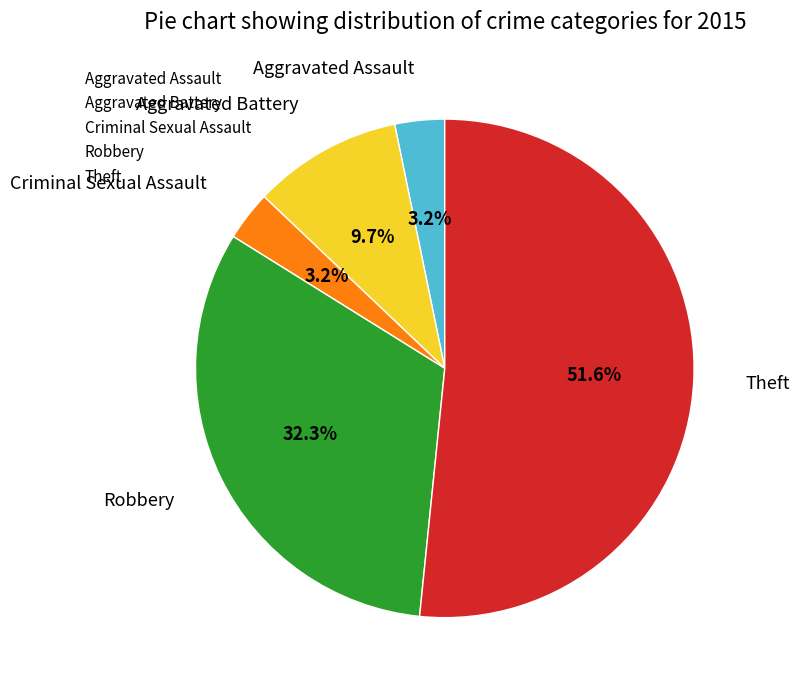

Is there a majority slice in this chart?

Yes